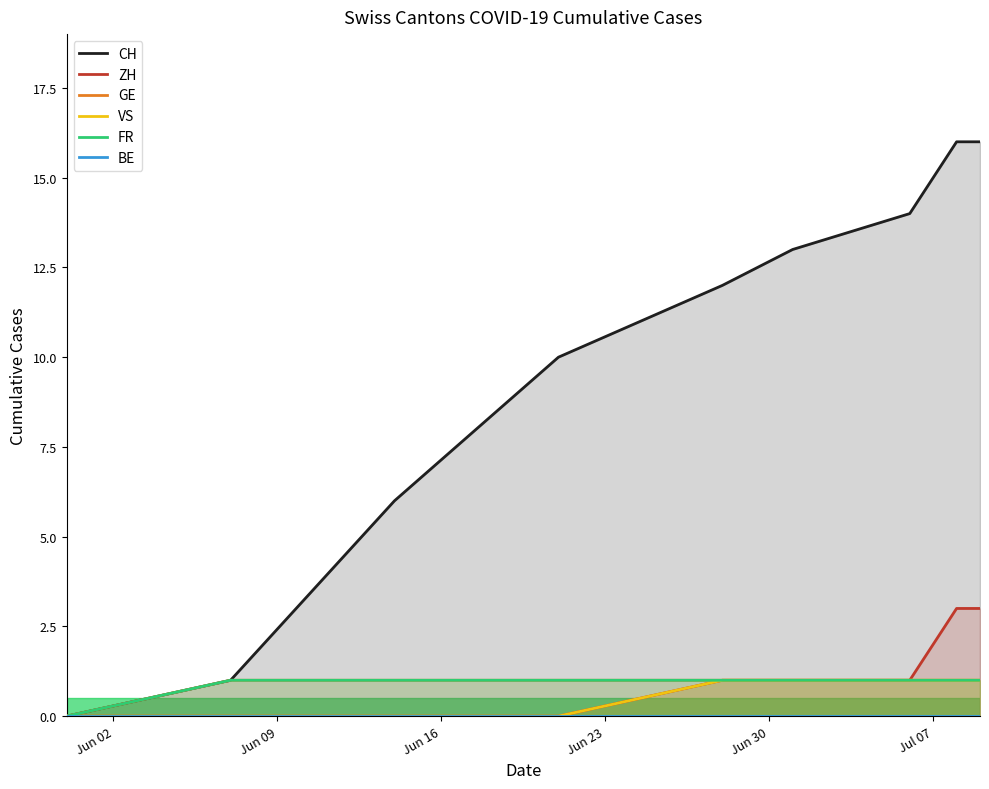

Is the value of VS at 7 greater than the value of GE at Jun 30?

No